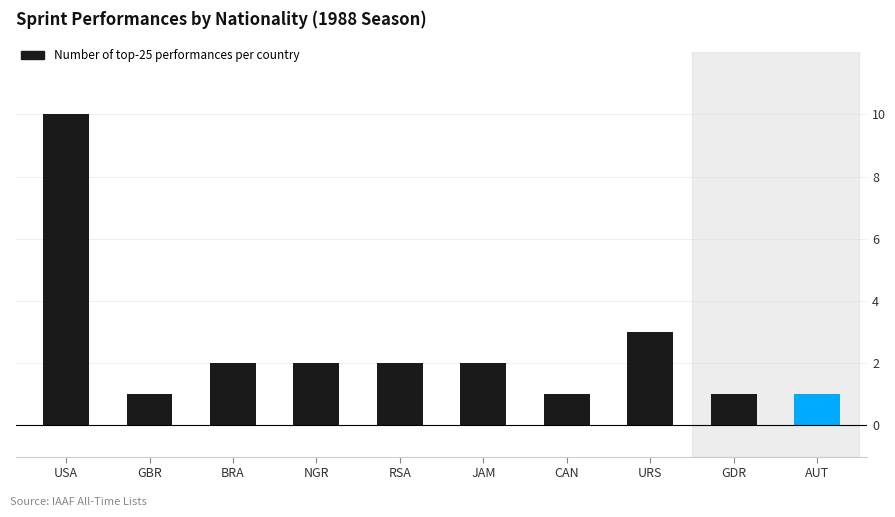

Reading left to right, what are all the values shown in this chart?

USA=10	GBR=1	BRA=2	NGR=2	RSA=2	JAM=2	CAN=1	URS=3	GDR=1	AUT=1